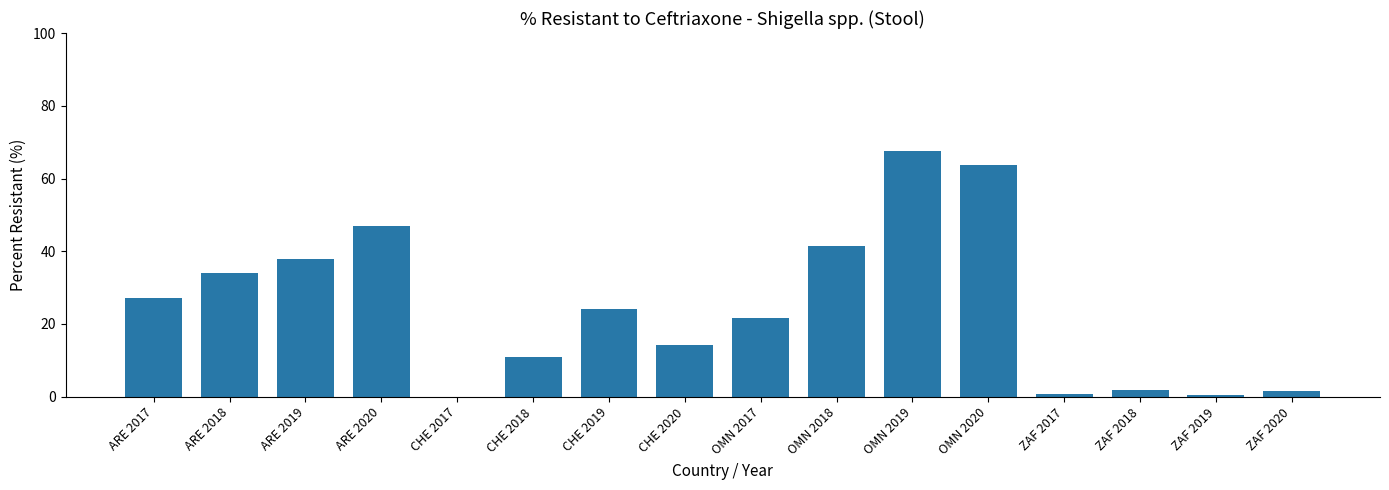

What is the sum of all values?

394.1